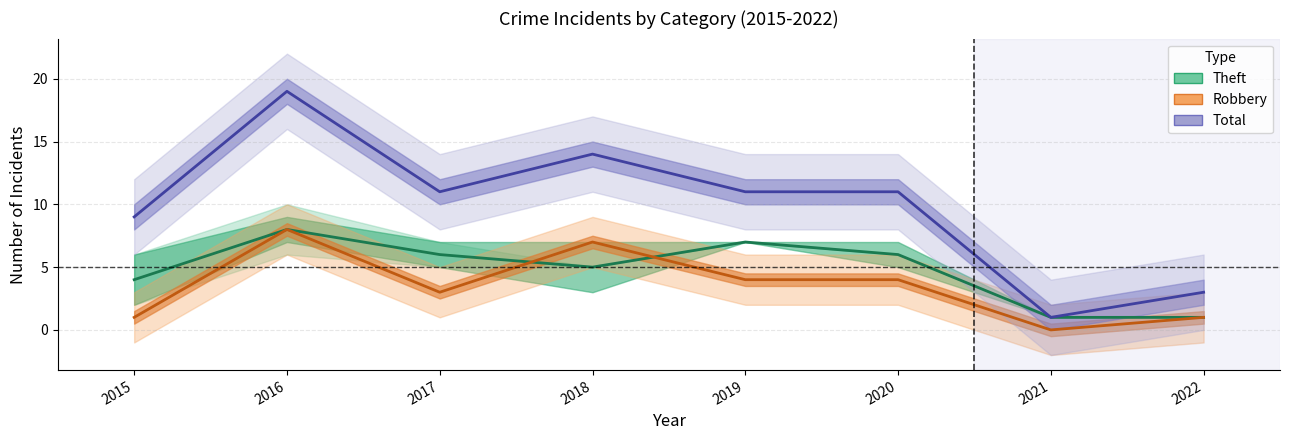

Reading left to right, extract all data points from this chart.

Theft: 2015=4	2016=8	2017=6	2018=5	2019=7	2020=6	2021=1	2022=1
Robbery: 2015=1	2016=8	2017=3	2018=7	2019=4	2020=4	2021=0	2022=1
Total: 2015=9	2016=19	2017=11	2018=14	2019=11	2020=11	2021=1	2022=3